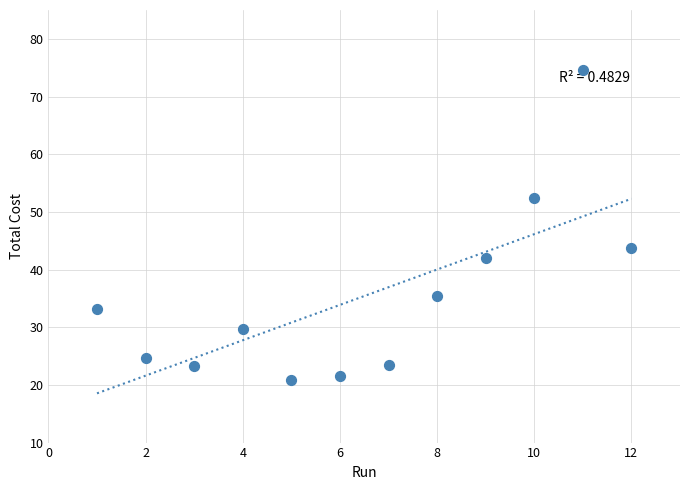

What Y value in the scatter plot is closest to 47?

43.8